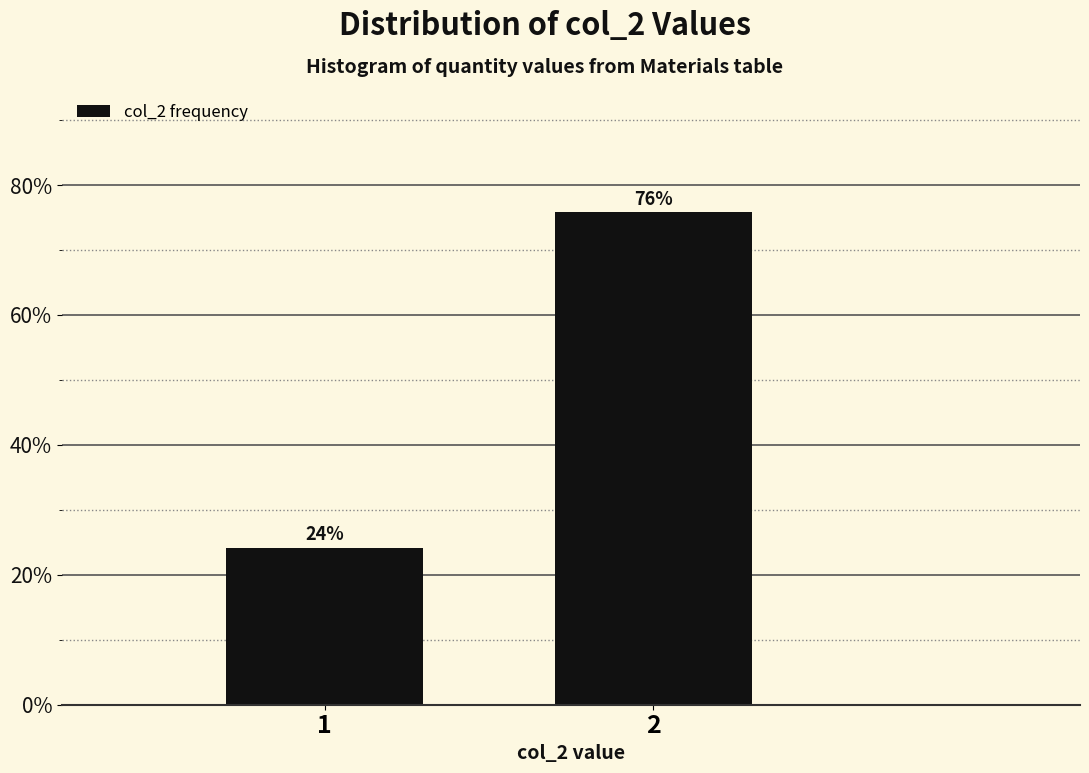

What is the sum of all values?

100.0